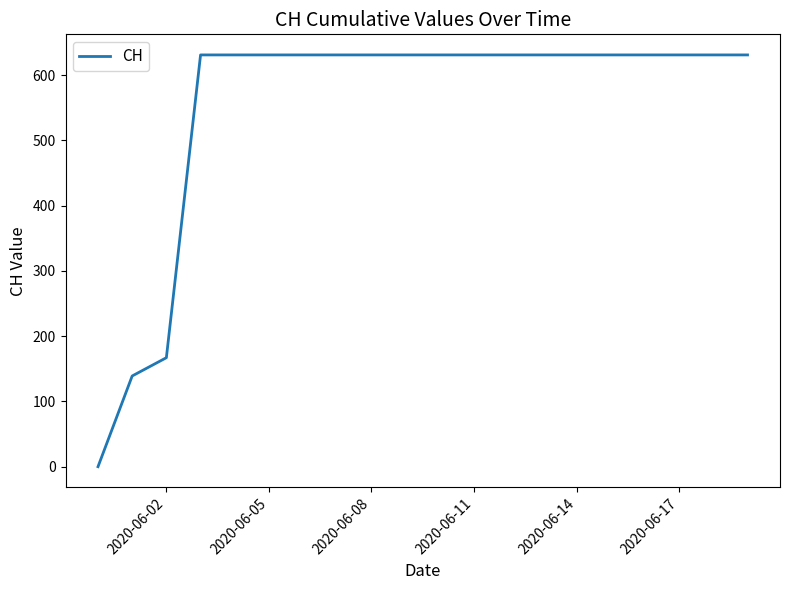

How many values are below 631?

3